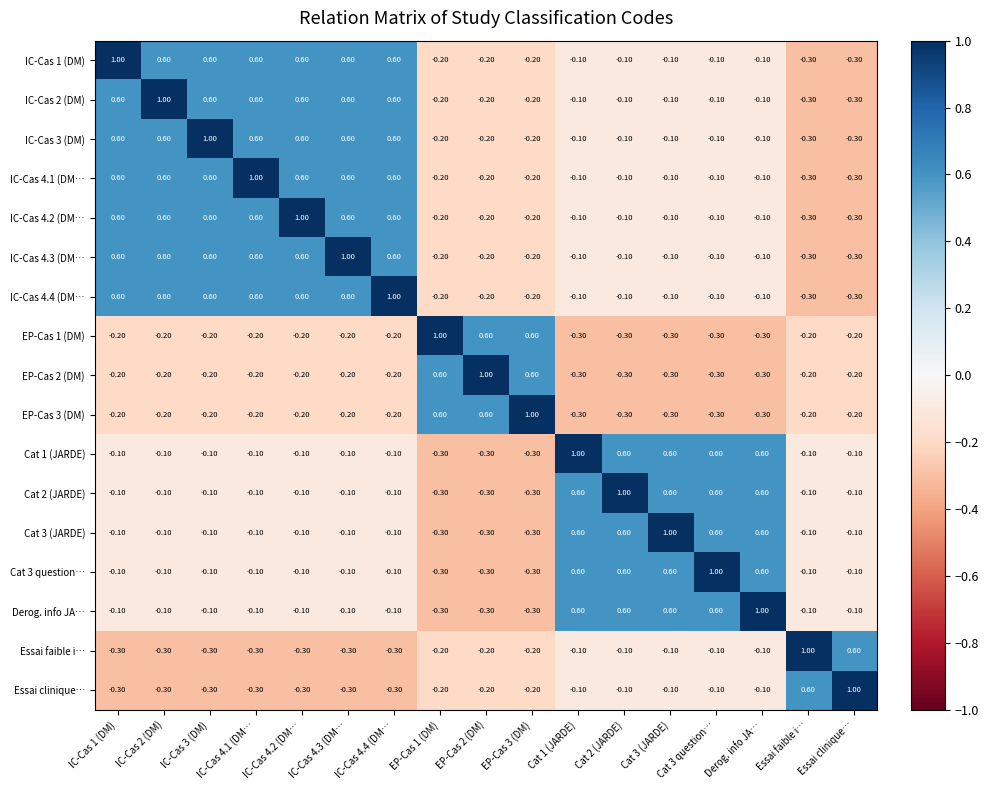

How many data points in Cat 3 question… are less than 0?

12